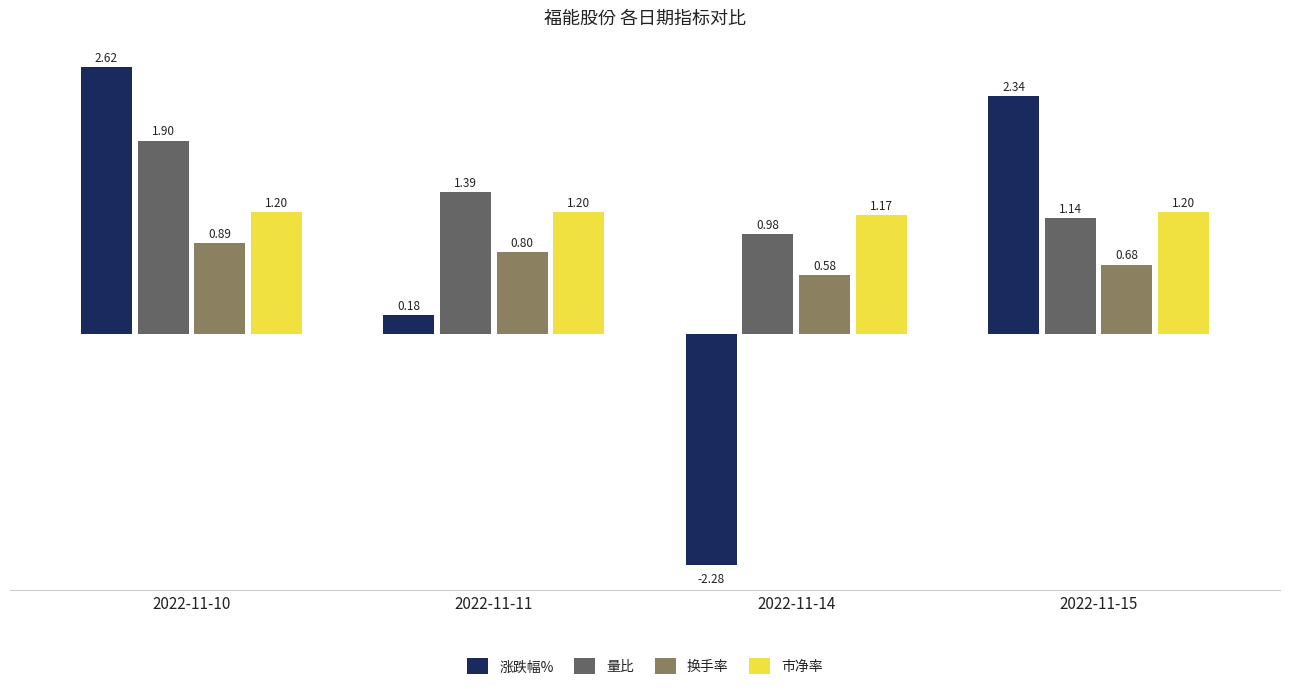

What is the sum of the 涨跌幅% values at 2022-11-15 and 2022-11-11?

2.5